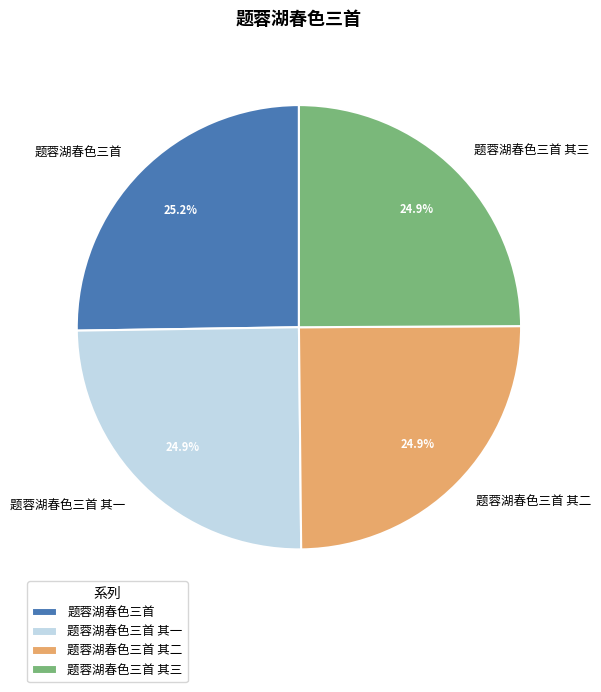

Is there any slice that represents more than half of the pie?

No